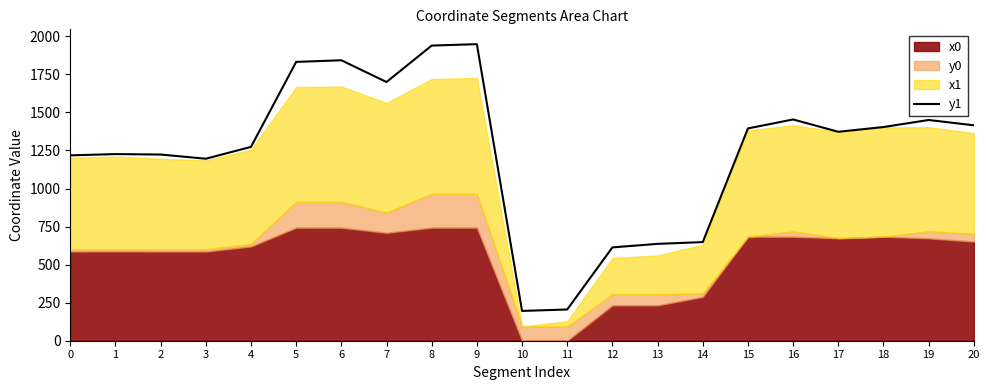

At which category does the chart reach its peak across all series?

9